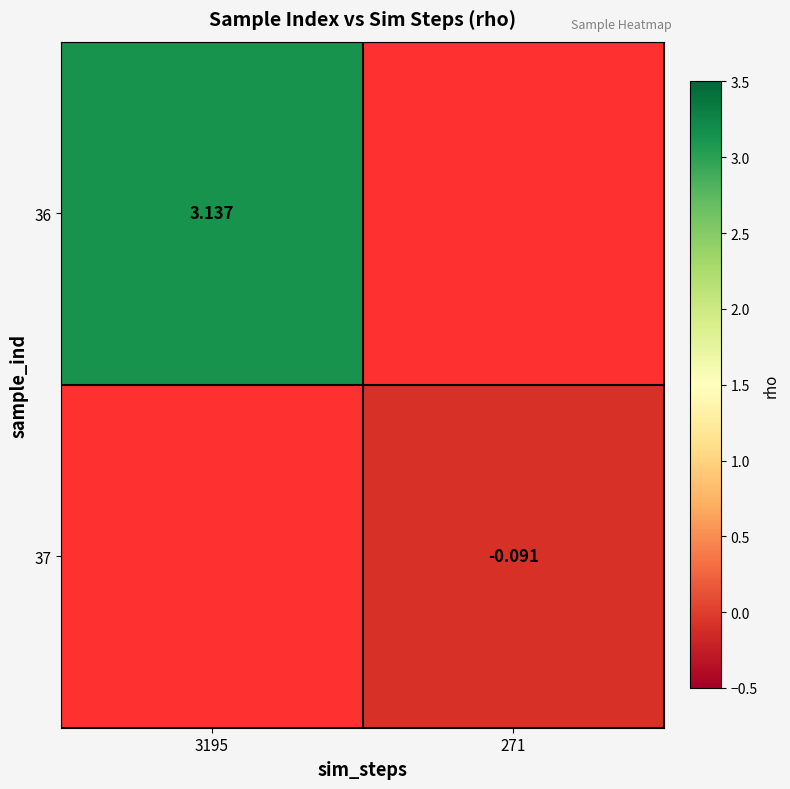

At which category does the chart reach its peak across all series?

3195